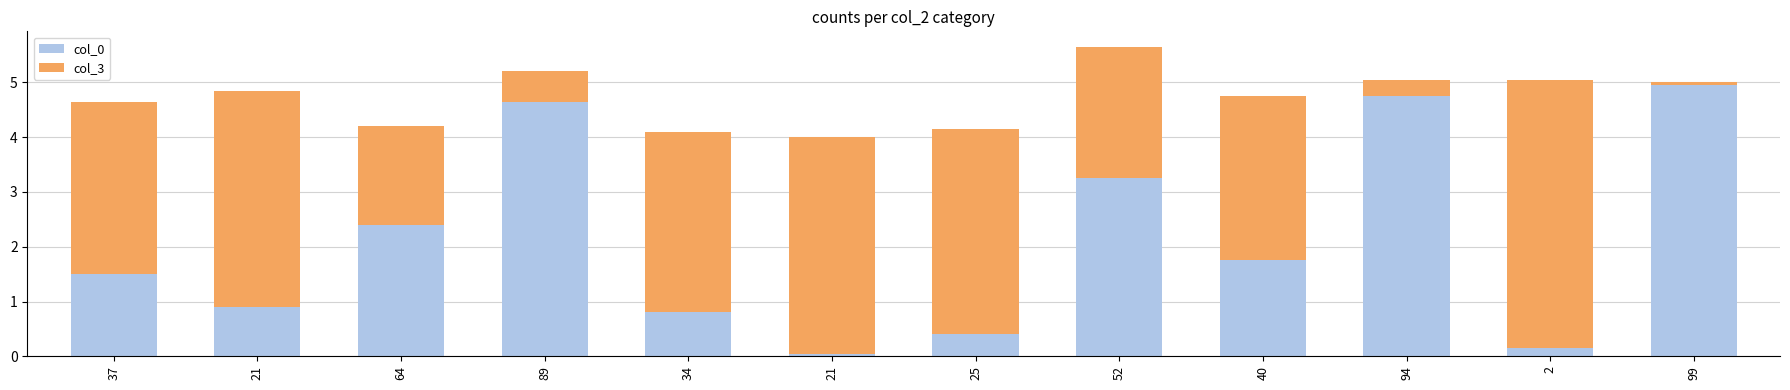

How many bars are there in total?

12